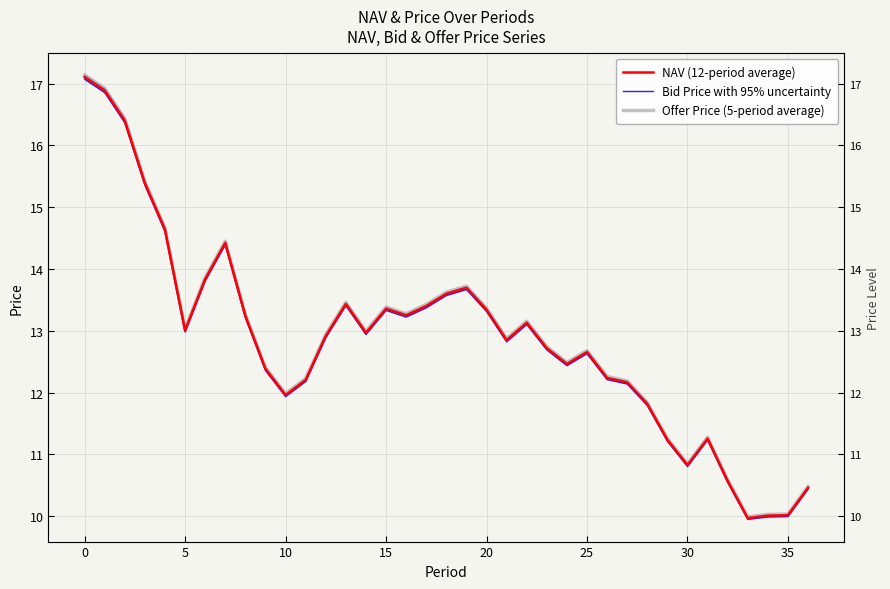

Reading left to right, transcribe all the data shown in this chart.

NAV (12-period average): 17.1	16.9	16.4	15.4	14.6	13.0	13.8	14.4	13.2	12.4	12.0	12.2	12.9	13.4	13.0	13.4	13.2	13.4	13.6	13.7	13.3	12.8	13.1	12.7	12.5	12.7	12.2	12.2	11.8	11.2	10.8	11.3	10.6	10.0	10.0	10.0	10.5
Bid Price with 95% uncertainty: 17.1	16.9	16.4	15.4	14.6	13.0	13.8	14.4	13.2	12.4	11.9	12.2	12.9	13.4	12.9	13.3	13.2	13.4	13.6	13.7	13.3	12.8	13.1	12.7	12.4	12.6	12.2	12.1	11.8	11.2	10.8	11.2	10.5	9.9	10.0	10.0	10.4
Offer Price (5-period average): 17.1	16.9	16.4	15.4	14.7	13.0	13.9	14.5	13.3	12.4	12.0	12.2	12.9	13.5	13.0	13.4	13.3	13.4	13.6	13.7	13.4	12.9	13.2	12.7	12.5	12.7	12.3	12.2	11.8	11.3	10.8	11.3	10.6	10.0	10.0	10.0	10.5